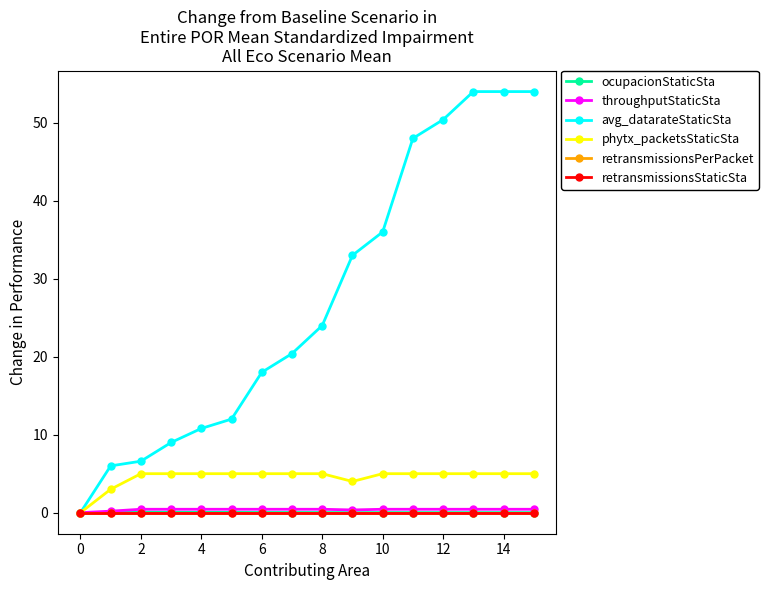

Reading left to right, extract all data points from this chart.

ocupacionStaticSta: 0.0	0.1	0.1	0.0	0.0	0.0	0.0	0.0	0.0	0.0	0.0	0.0	0.0	0.0	0.0	0.0
throughputStaticSta: 0.0	0.2	0.4	0.4	0.4	0.4	0.4	0.4	0.4	0.3	0.4	0.4	0.4	0.4	0.4	0.4
avg_datarateStaticSta: 0.0	6.0	6.6	9.0	10.8	12.0	18.0	20.4	24.0	33.0	36.0	48.0	50.4	54.0	54.0	54.0
phytx_packetsStaticSta: 0.0	3.0	5.0	5.0	5.0	5.0	5.0	5.0	5.0	4.0	5.0	5.0	5.0	5.0	5.0	5.0
retransmissionsPerPacket: 0.0	0.0	0.0	0.0	0.0	0.0	0.0	0.0	0.0	0.0	0.0	0.0	0.0	0.0	0.0	0.0
retransmissionsStaticSta: 0.0	0.0	0.0	0.0	0.0	0.0	0.0	0.0	0.0	0.0	0.0	0.0	0.0	0.0	0.0	0.0